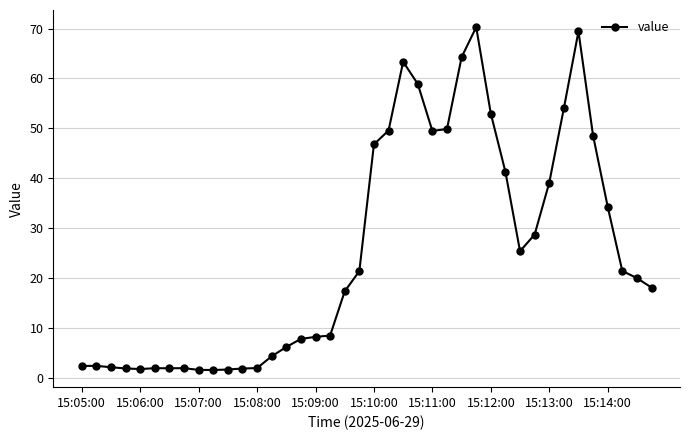

What is the greatest value displayed?

70.3